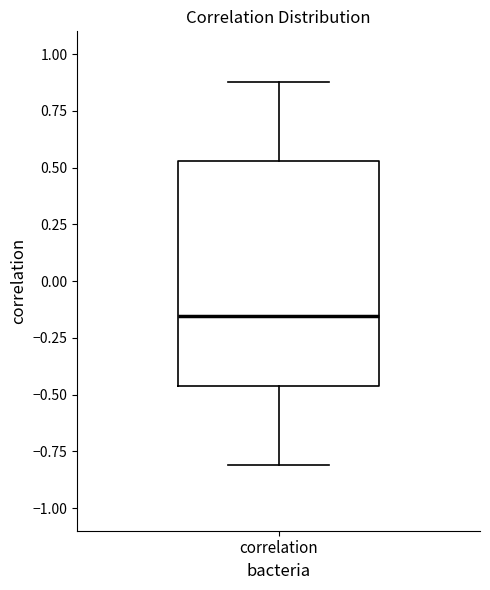

Transcribe this box plot: give where the median line is, the range the box spans, and where the two whiskers end, as read against the y-axis. The values are not printed on the chart, so give them approximately, as read against the axis.

median -0.15, box -0.45 to 0.55, whiskers -0.80 to 0.90